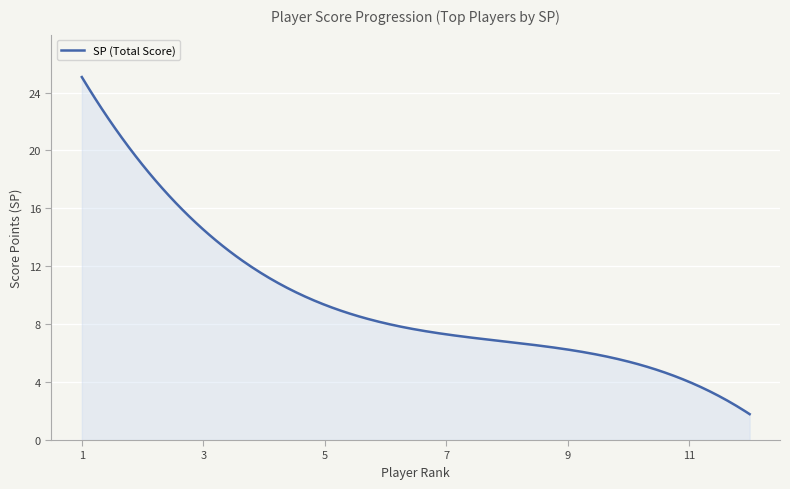

How many categories are shown in the chart?

300